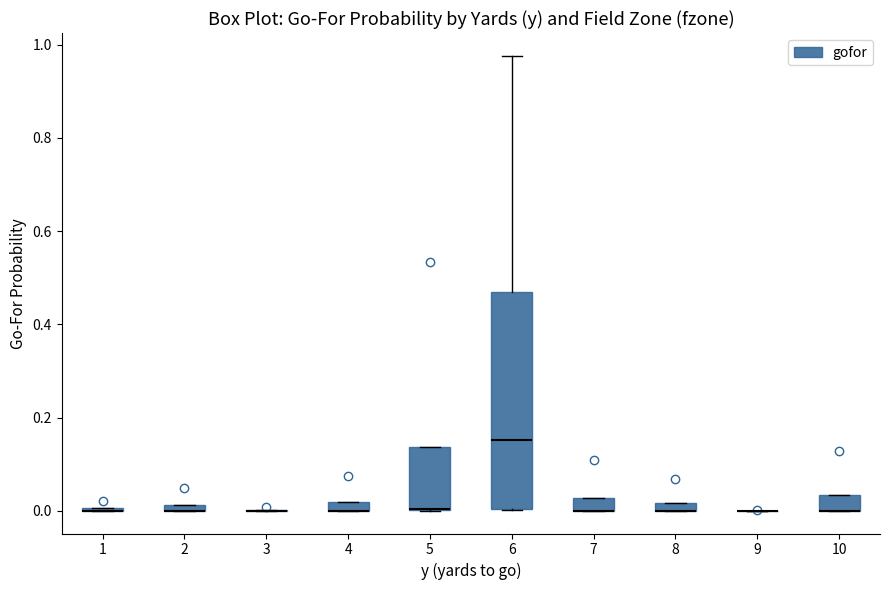

Which box is the tallest, from its lower edge to its upper edge?

6